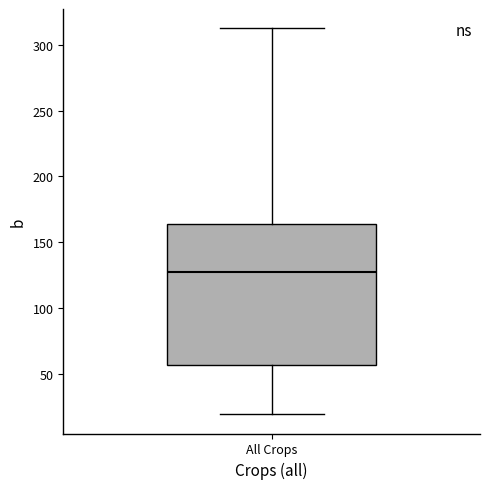

Transcribe this box plot: give where the median line is, the range the box spans, and where the two whiskers end, as read against the y-axis. The values are not printed on the chart, so give them approximately, as read against the axis.

median 125, box 55 to 165, whiskers 20 to 310